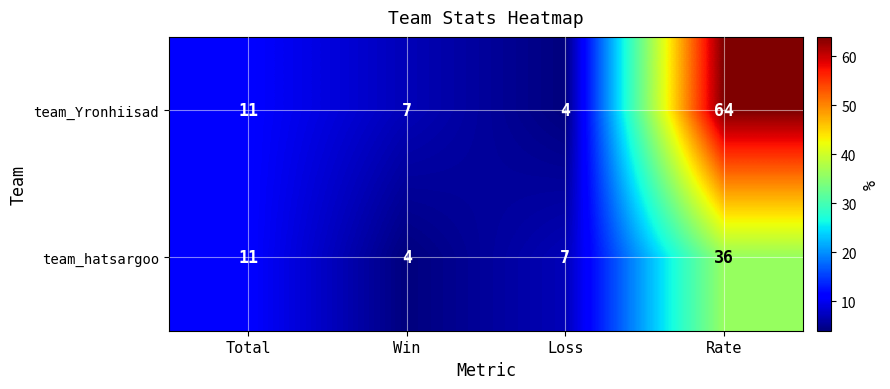

Reading left to right, transcribe all the data shown in this chart.

team_Yronhiisad: Total=11	Win=7	Loss=4	Rate=64
team_hatsargoo: Total=11	Win=4	Loss=7	Rate=36